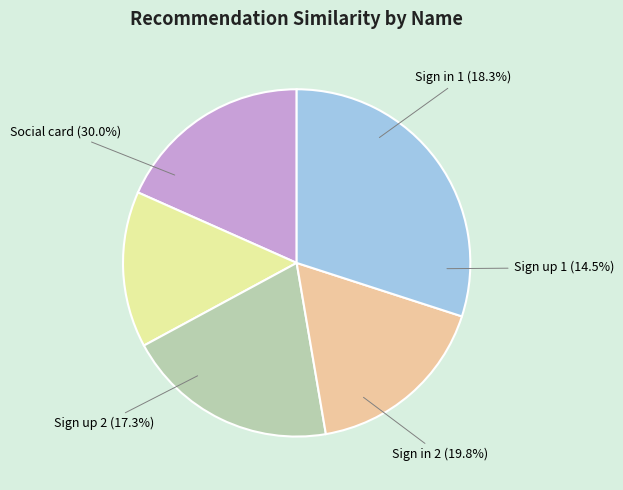

To the nearest percent, what portion does Sign up 2 represent?

17%